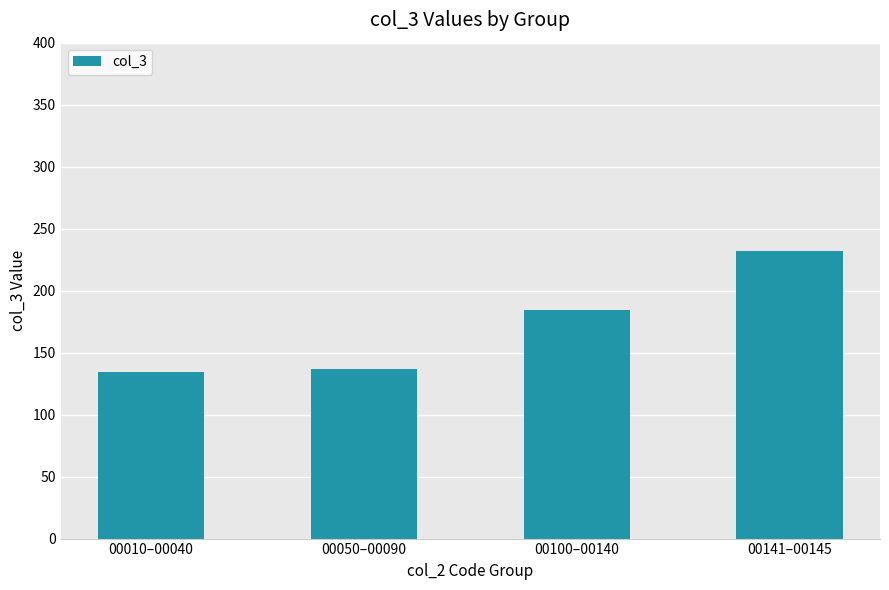

What is the minimum value shown in the chart?

134